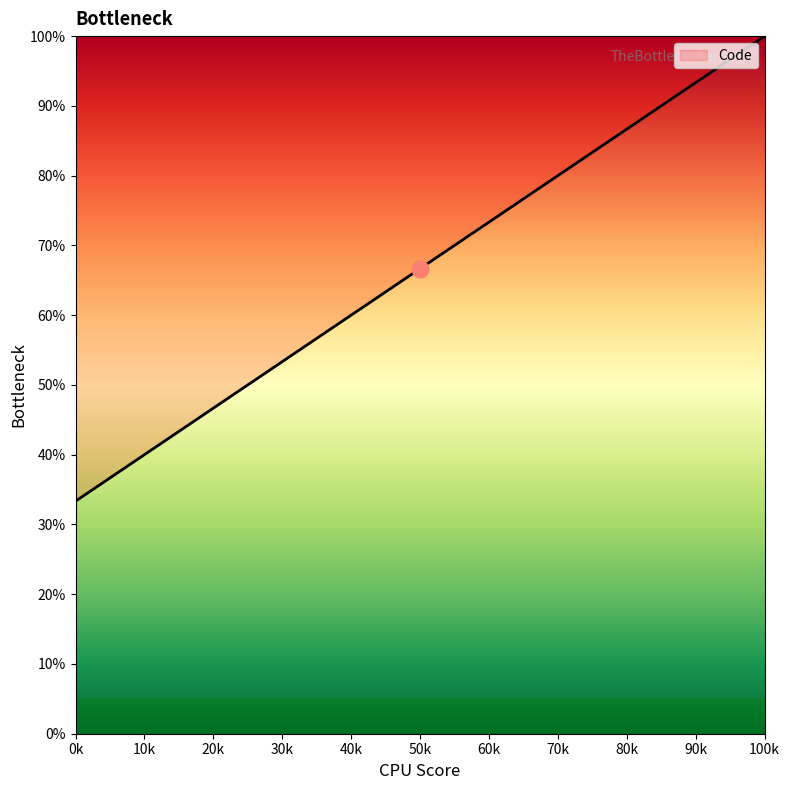

What is the minimum value shown in the chart?

33.3